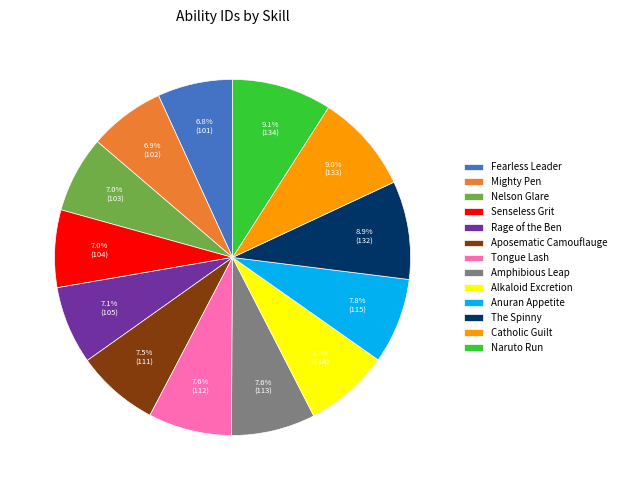

What percentage is the Mighty Pen slice, to the nearest percent?

7%